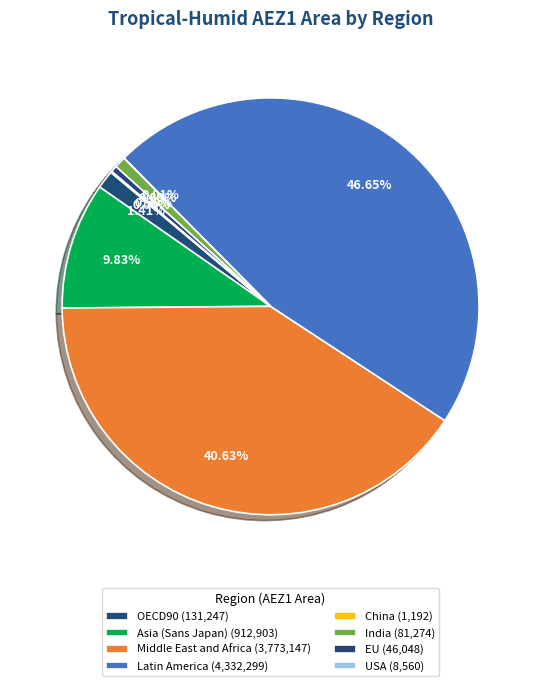

Which slice is the largest?

Latin America